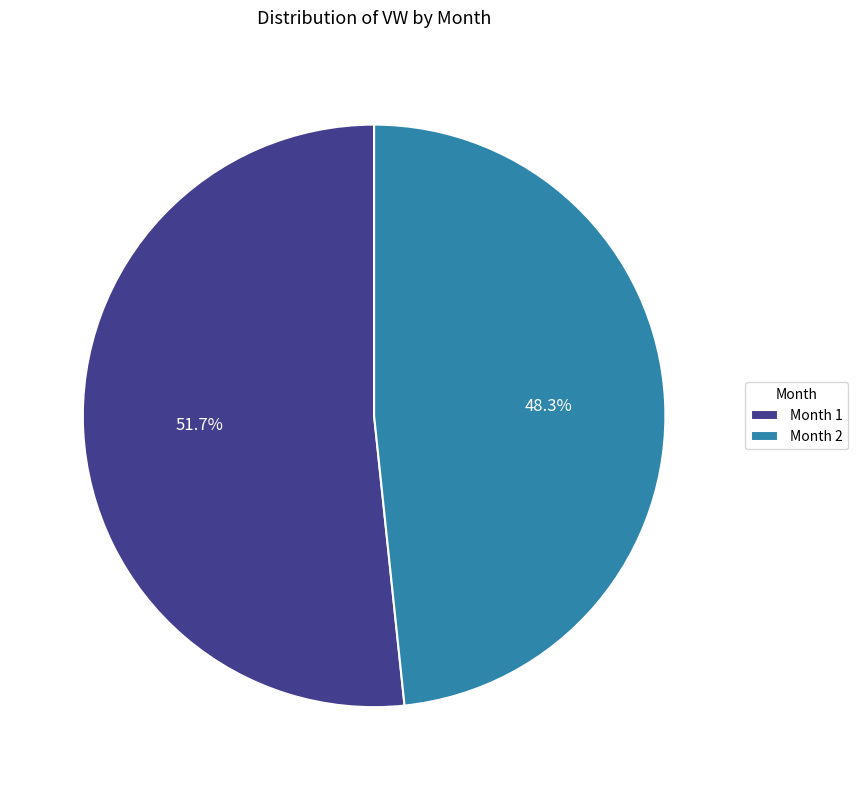

What is the smallest slice in the pie chart?

Month 2